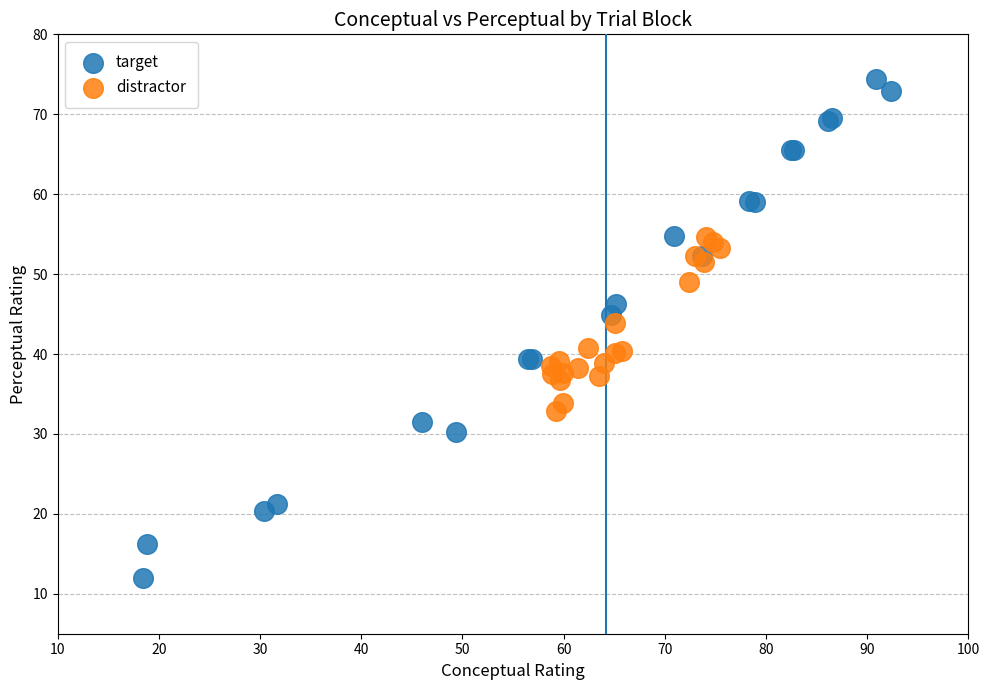

What are all the series names shown in the legend?

target, distractor